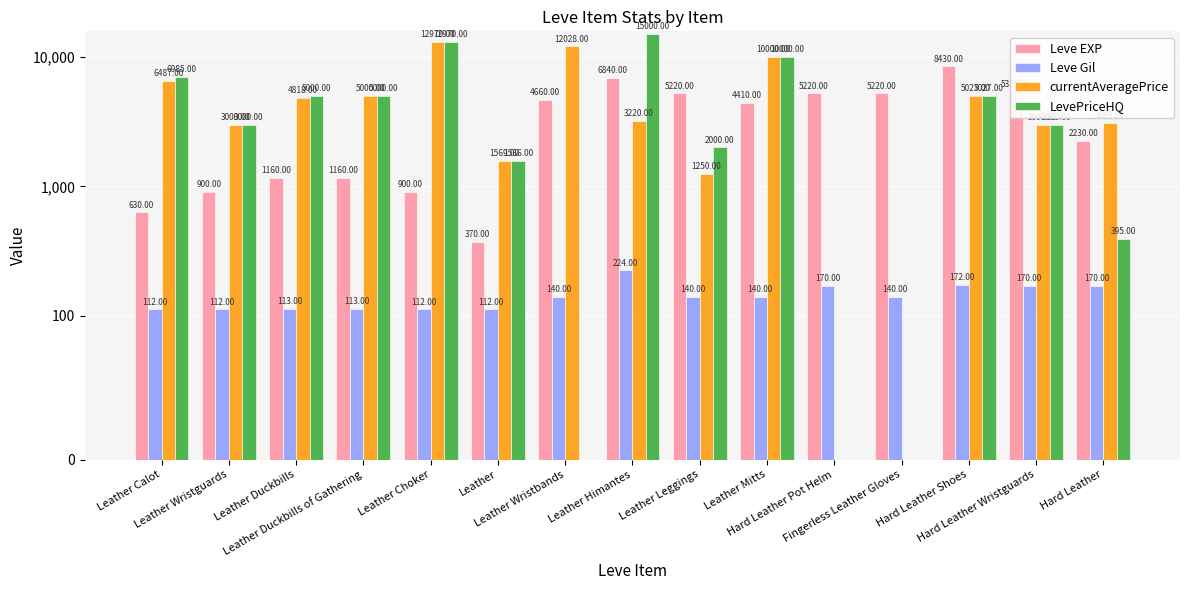

What is the highest value of the currentAveragePrice series?

12970